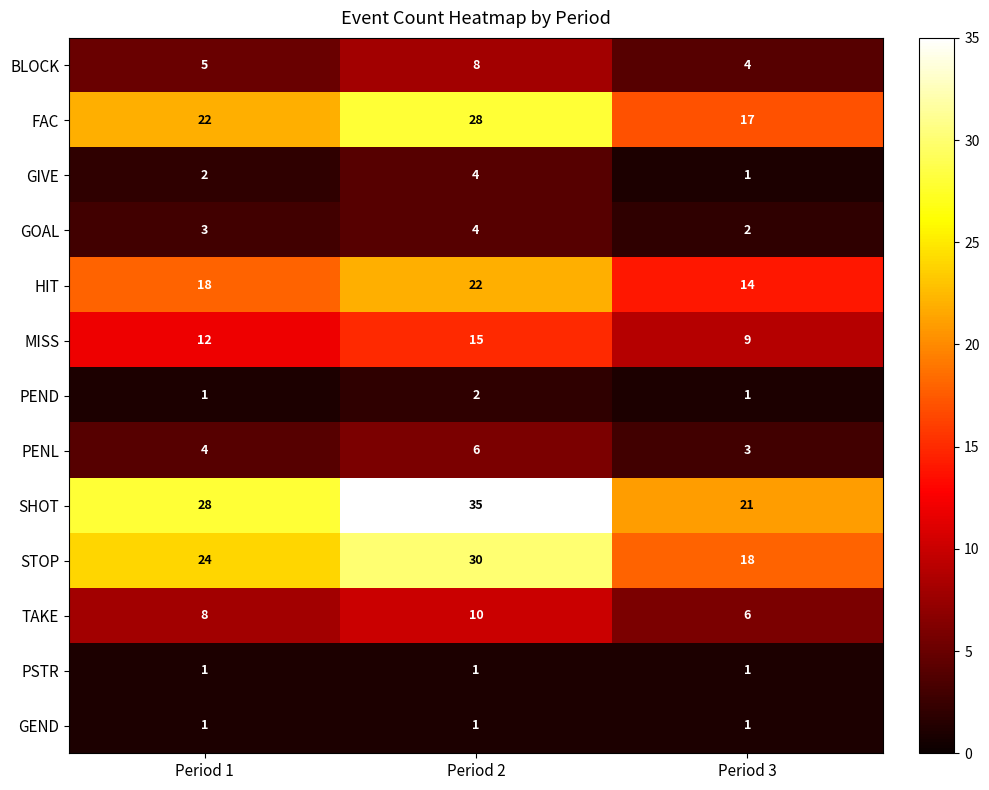

The SHOT series shows 5 at Period 3. True or false?

False